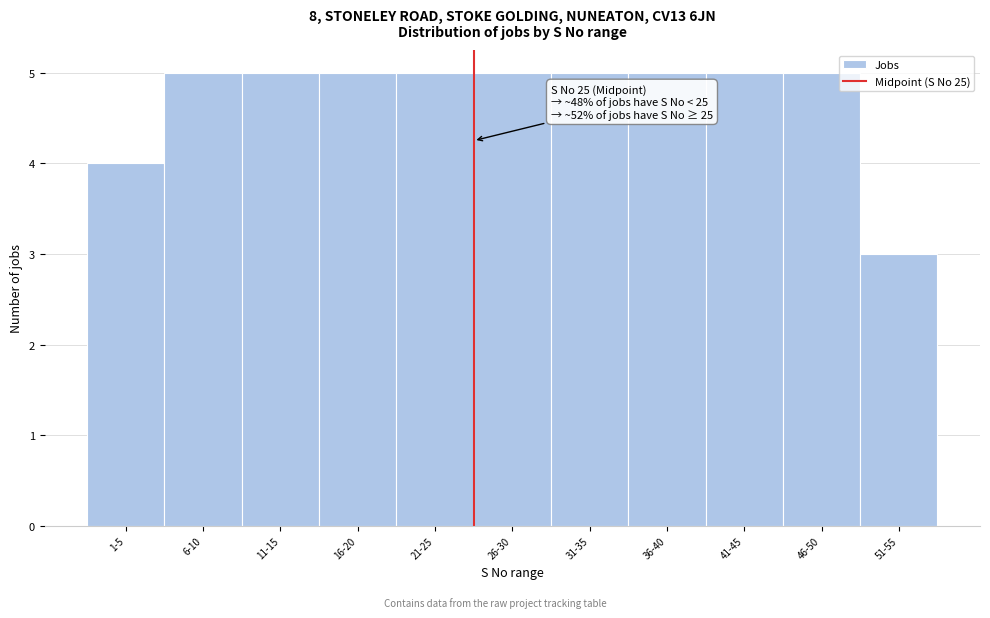

Reading right to left, transcribe all the data shown in this chart.

51-55=3	46-50=5	41-45=5	36-40=5	31-35=5	26-30=5	21-25=5	16-20=5	11-15=5	6-10=5	1-5=4